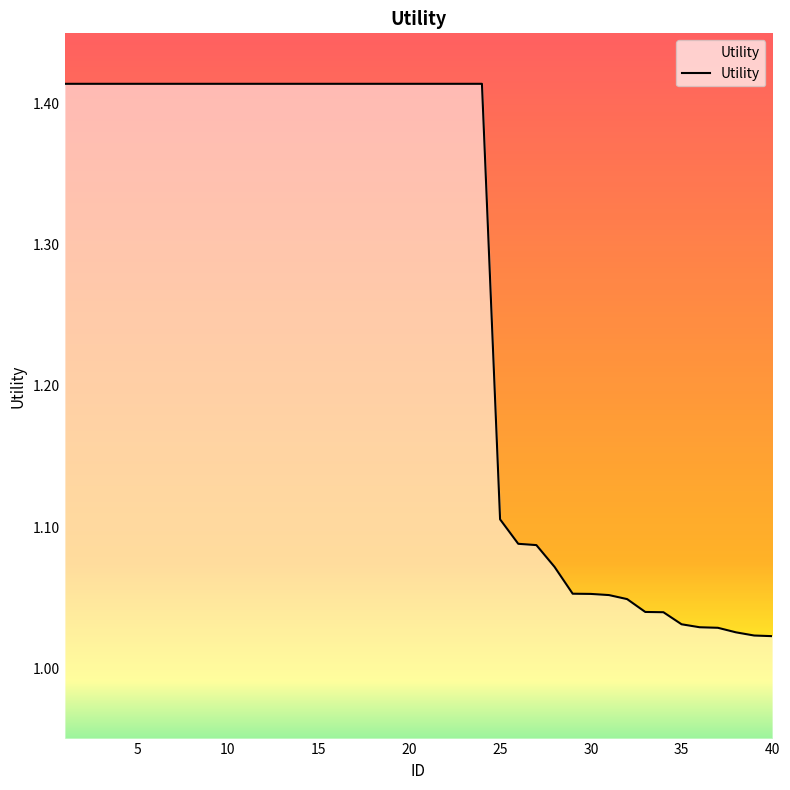

What is the difference between the maximum and minimum values?

0.4